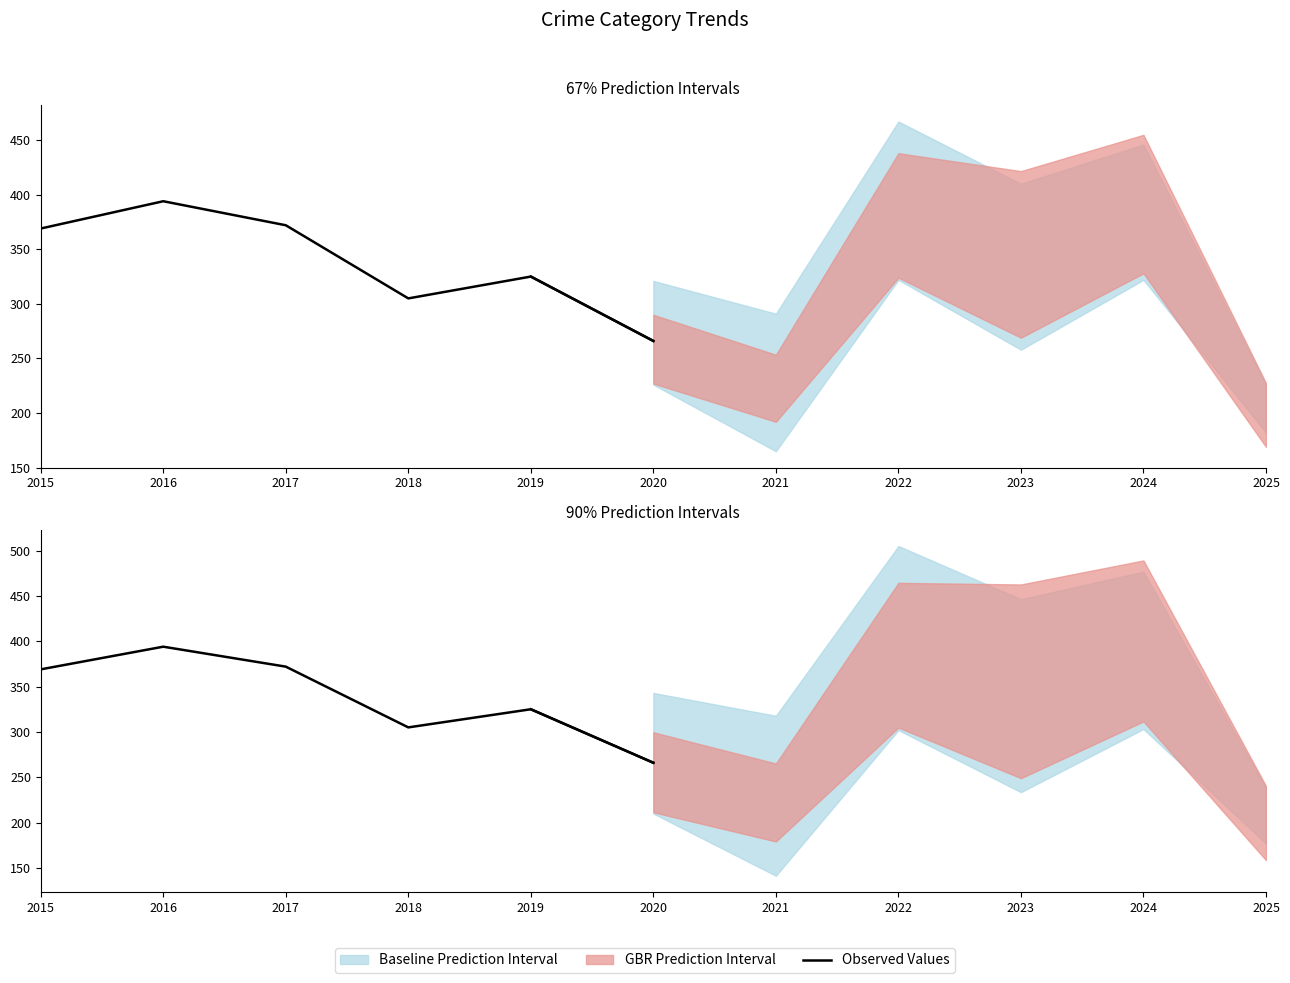

What is the maximum value shown in the chart?

394